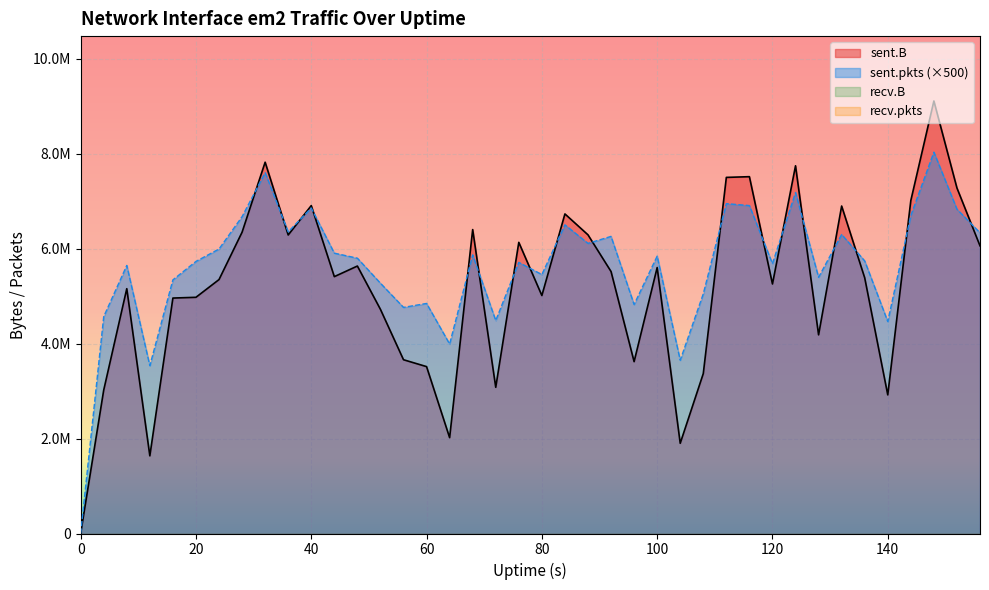

Reading left to right, list all the values displayed in this chart.

sent.B: 0=0	4=3020678	8=5155878	12=1635626	16=4958551	20=4974500	24=5347926	28=6345567	32=7819713	36=6286981	40=6905526	44=5409741	48=5632898	52=4720655	56=3659637	60=3514766	64=2018787	68=6400759	72=3079084	76=6131857	80=5011909	84=6730465	88=6290102	92=5517153	96=3619488	100=5600637	104=1900227	108=3368070	112=7499676	116=7514860	120=5255252	124=7744340	128=4183929	132=6896745	136=5384717	140=2919449	144=7012765	148=9108889	152=7277066	156=6058521
sent.pkts: 0=0	4=4567000	8=5645000	12=3534500	16=5341500	20=5730000	24=5991500	28=6672500	32=7599500	36=6353000	40=6855000	44=5904500	48=5798000	52=5271000	56=4762000	60=4845000	64=3990500	68=5867500	72=4485500	76=5709500	80=5453500	84=6500000	88=6110000	92=6257000	96=4822500	100=5841000	104=3649000	108=5047500	112=6947000	116=6906000	120=5683000	124=7180500	128=5395500	132=6297000	136=5740500	140=4464000	144=6696000	148=8031000	152=6829500	156=6333000